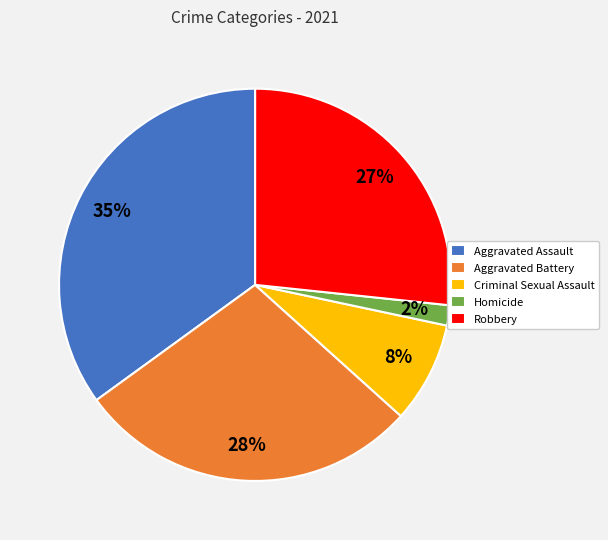

What percentage is the Homicide slice, to the nearest percent?

2%